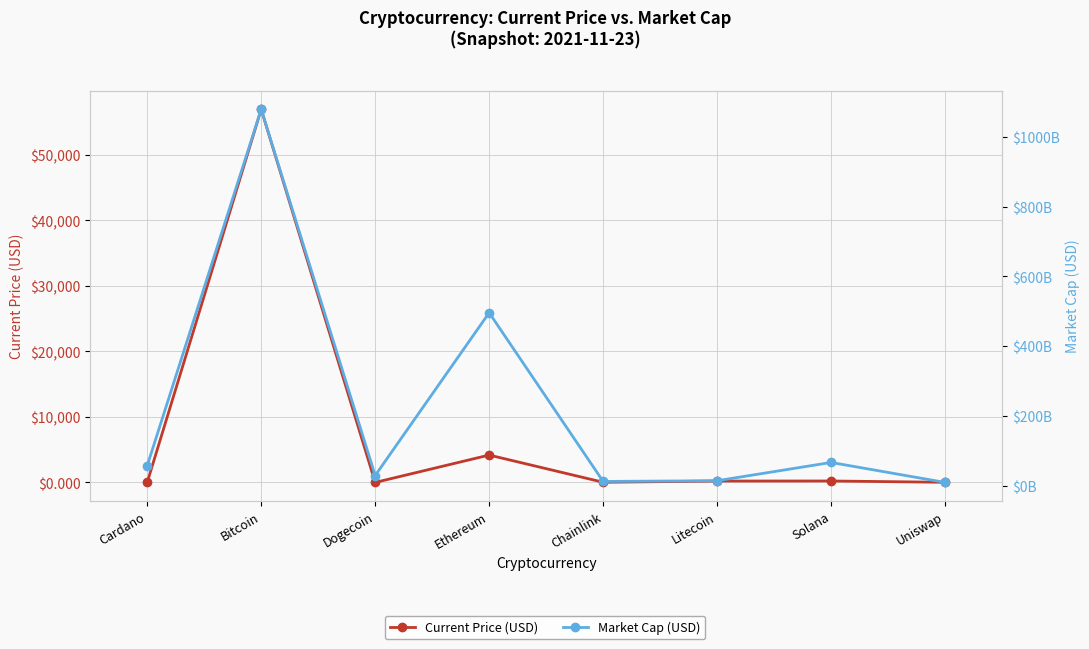

Reading left to right, what are all the values shown in this chart?

Current Price (USD): 1.8	56930.0	0.2	4177.1	26.9	210.7	220.3	21.4
Market Cap (USD): 57689273302.0	1078481479591.0	29493139733.0	495800093960.0	12570901112.0	14579828231.0	66954795940.0	9710662838.0